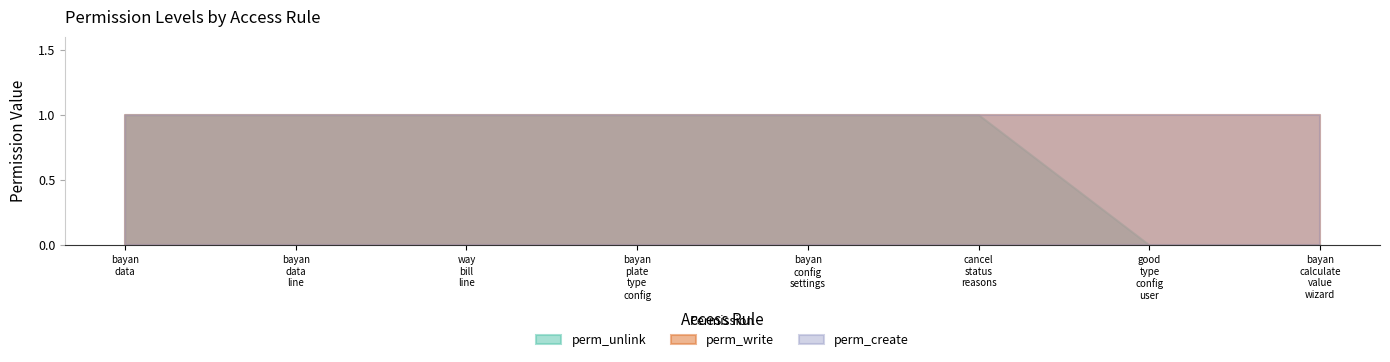

What is the total value across all series at access_good_type_config_user?

2